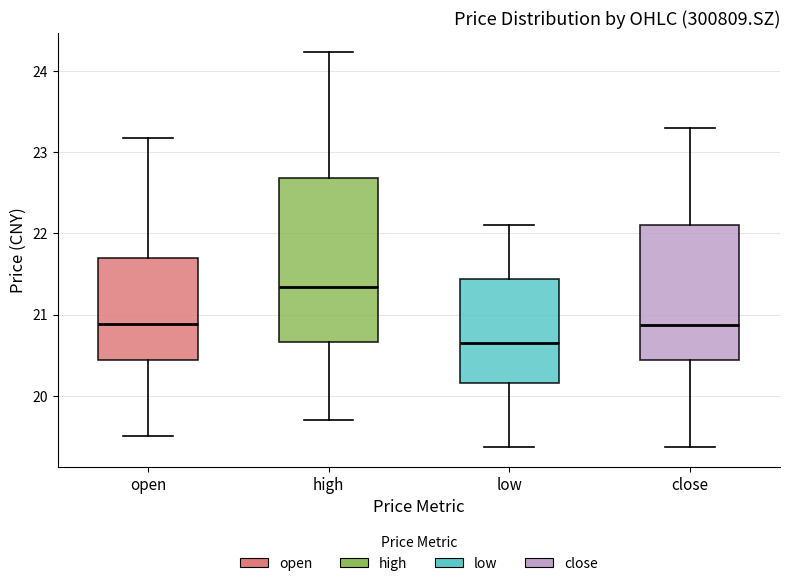

Reading left to right, read every box against the y-axis: the position of its median line, the range the box covers, and the ends of its whiskers. The values are not printed on the chart, so give them approximately, as read against the axis.

open: median 20.9, box 20.4 to 21.7, whiskers 19.5 to 23.2
high: median 21.3, box 20.7 to 22.7, whiskers 19.7 to 24.2
low: median 20.6, box 20.2 to 21.4, whiskers 19.4 to 22.1
close: median 20.9, box 20.4 to 22.1, whiskers 19.4 to 23.3